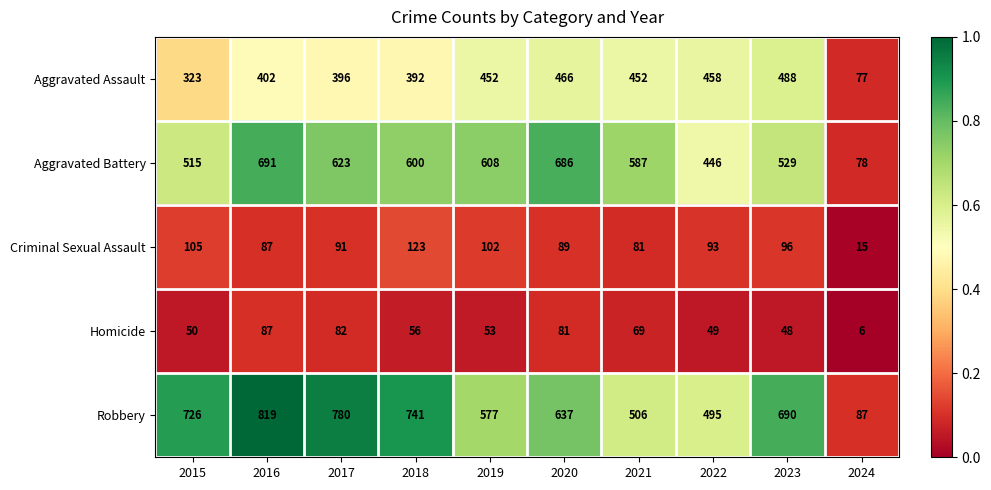

True or false: Homicide has a value of 49 at 2022.

True